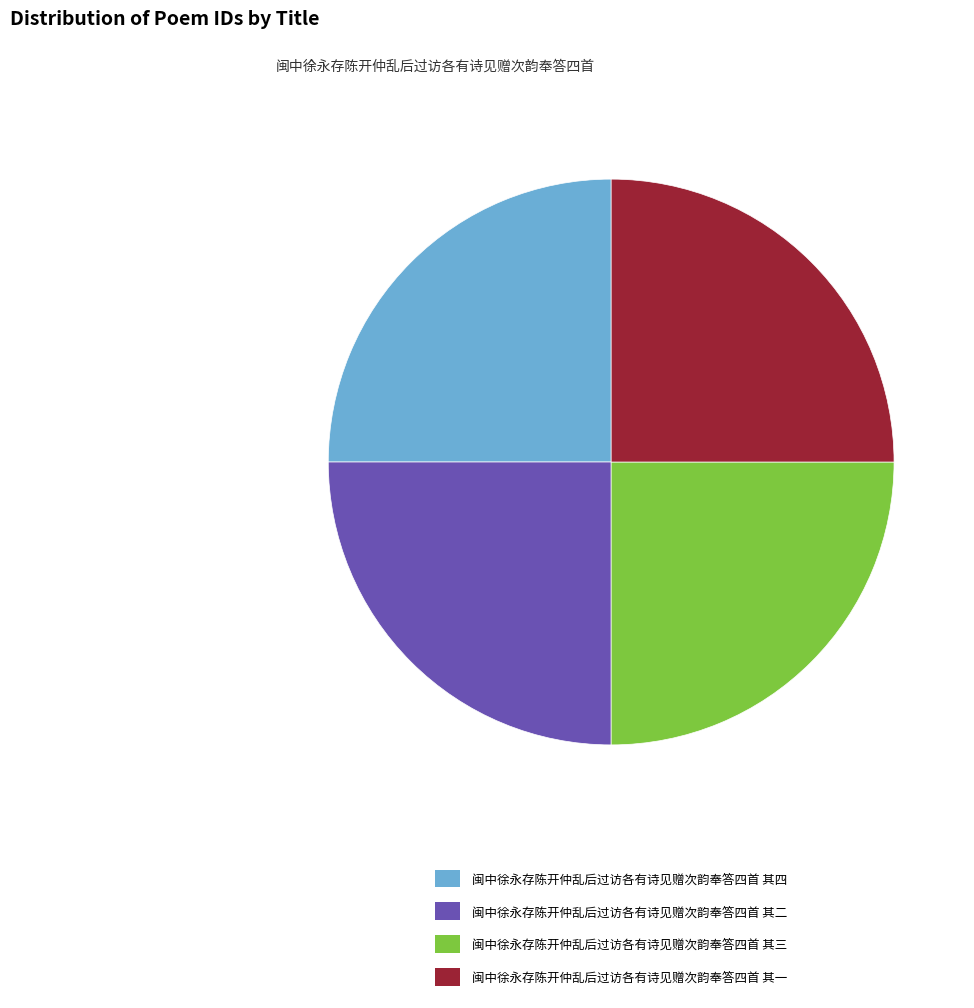

Does 闽中徐永存陈开仲乱后过访各有诗见赠次韵奉答四首 其二 represent more than half of the total?

No